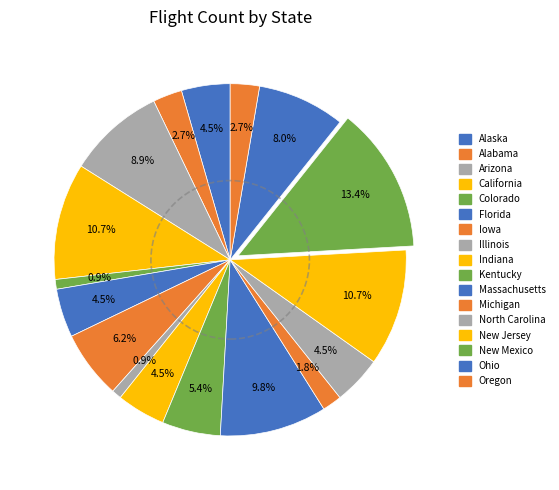

Does Iowa represent more than half of the total?

No